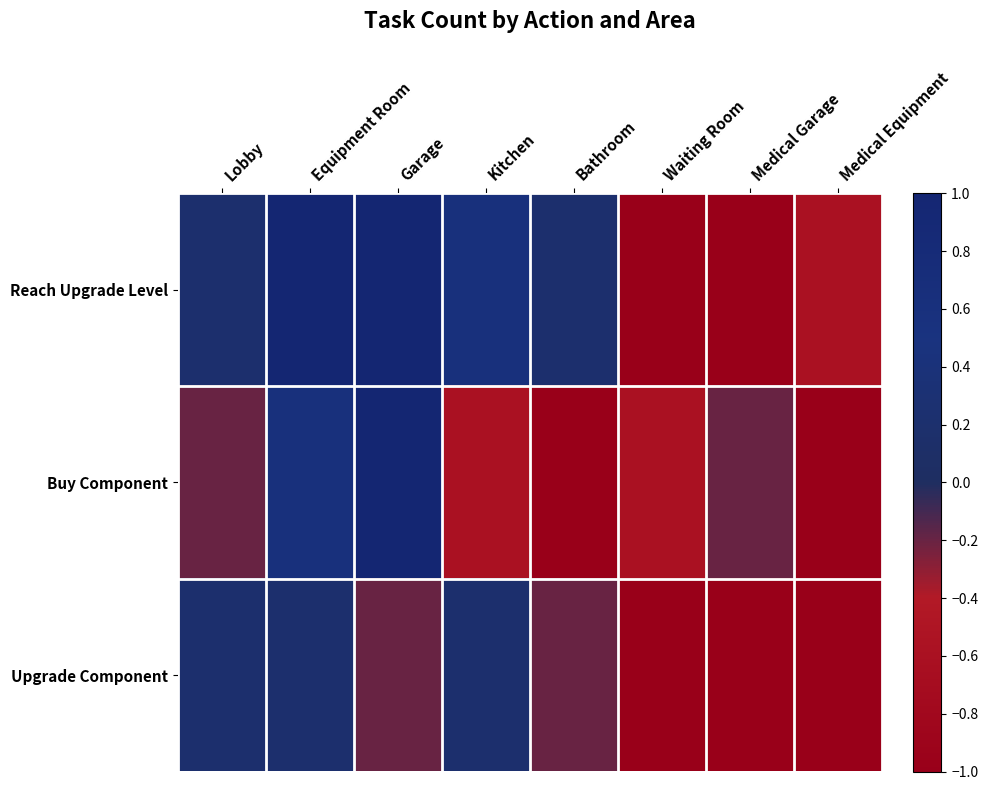

What is the total value across all series at Medical Equipment?

-2.6